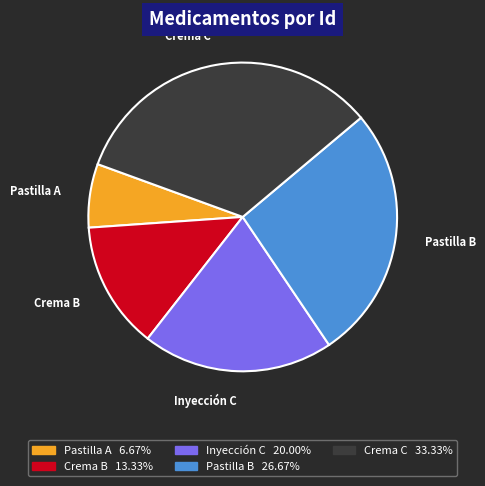

Combined, do Crema C 33.33% and Crema B 13.33% account for over 50%?

No